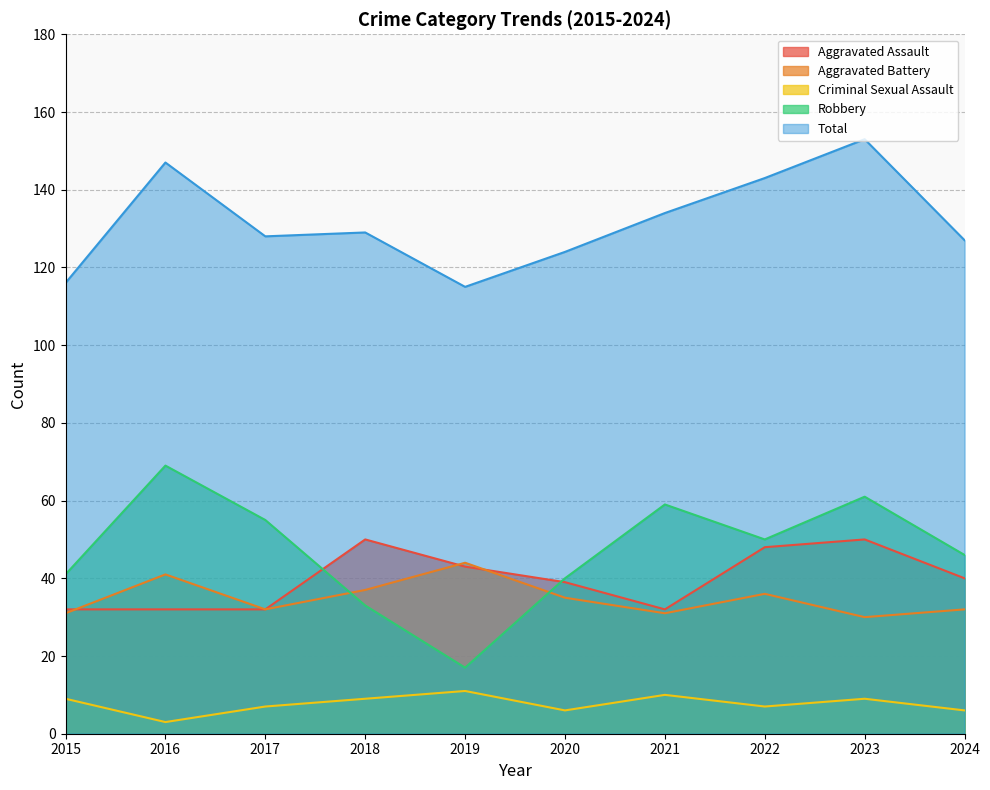

Which series changed the most between 2021 and 2023?

Total